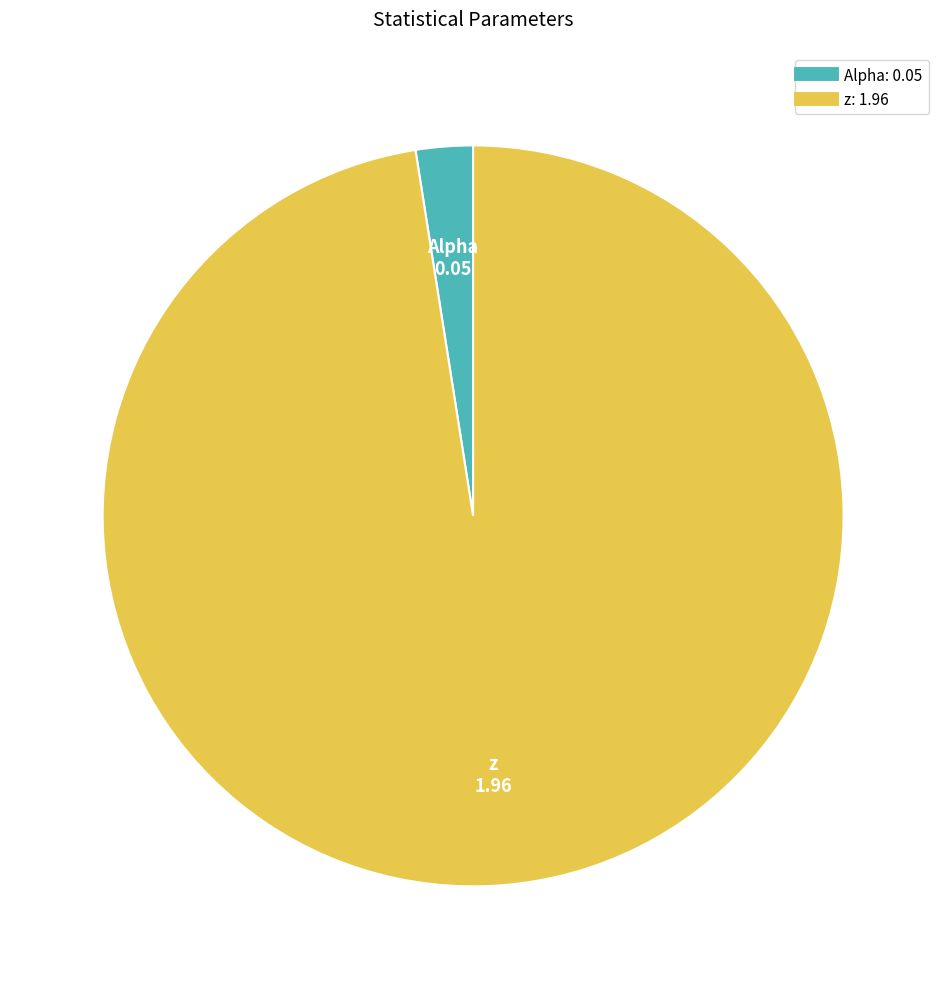

Is there any slice that represents more than half of the pie?

Yes